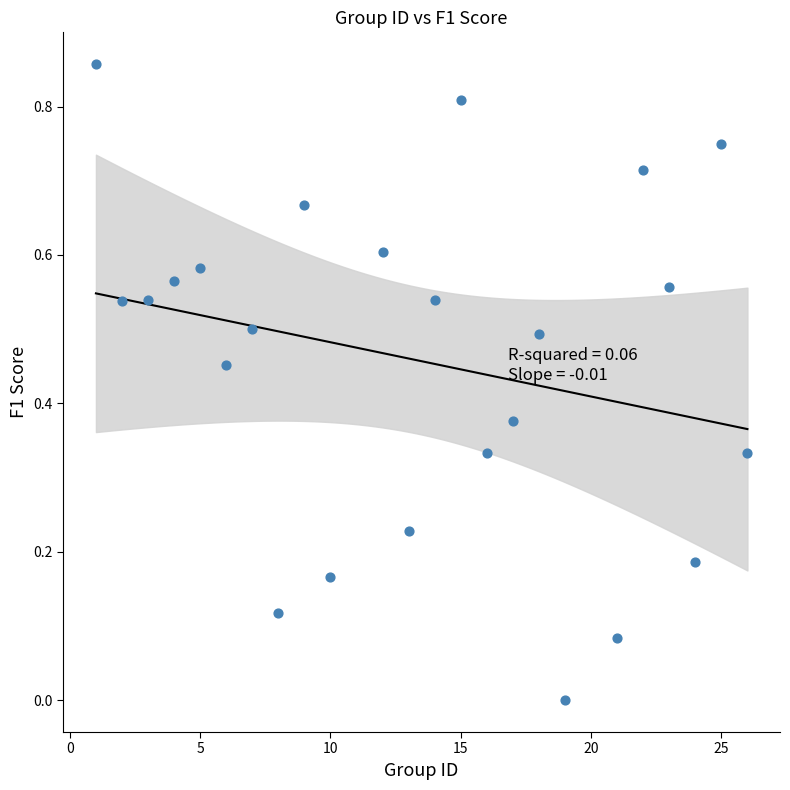

What is the range of X values (max minus min)?

25.0